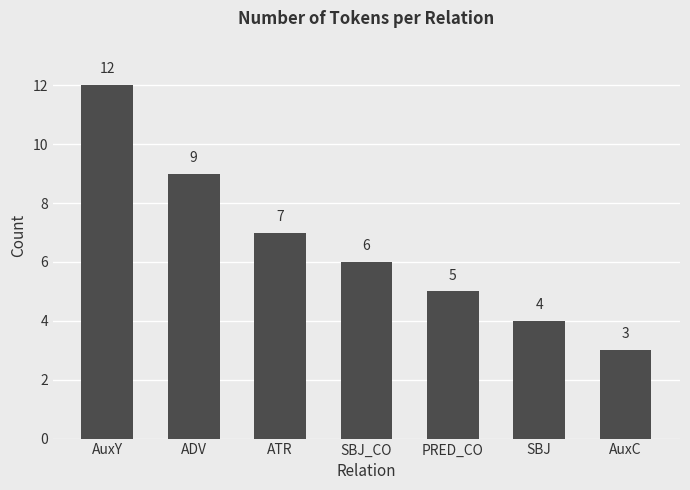

What is the change in value from AuxY to ATR?

-5